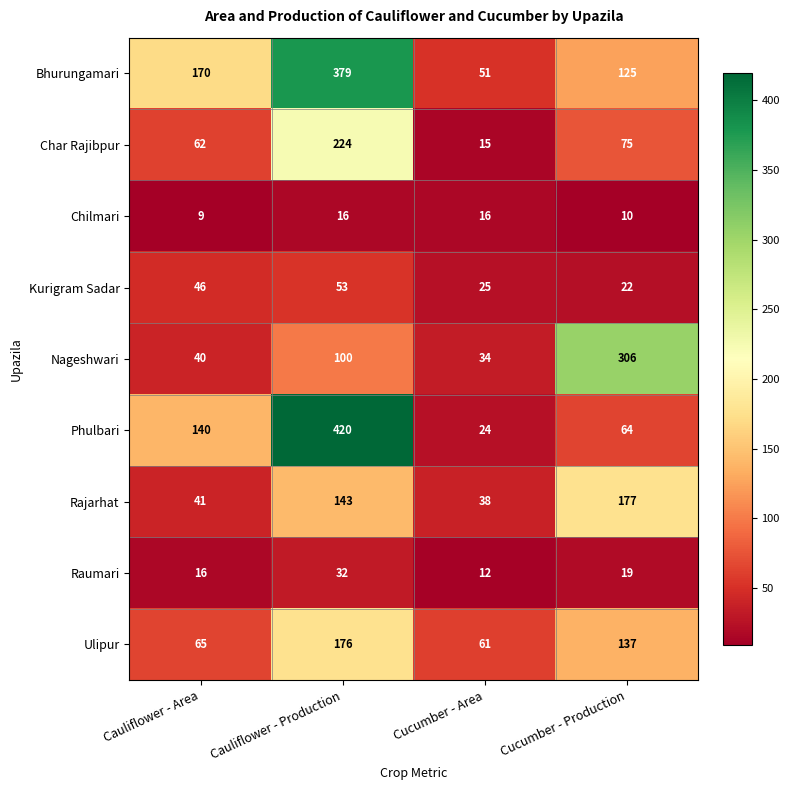

What is the difference between the second highest and second lowest values in the Char Rajibpur series?

13